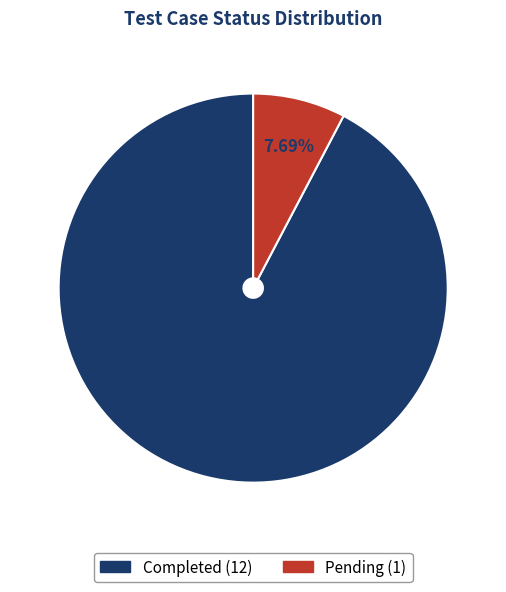

Count the number of slices in the pie.

2